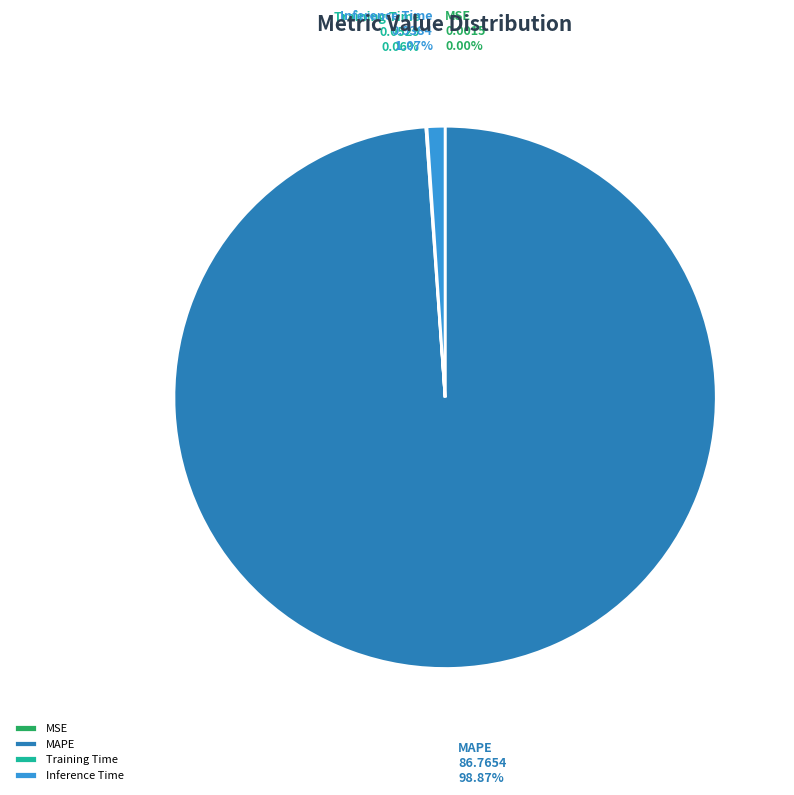

To the nearest percent, what portion does Inference Time represent?

1%